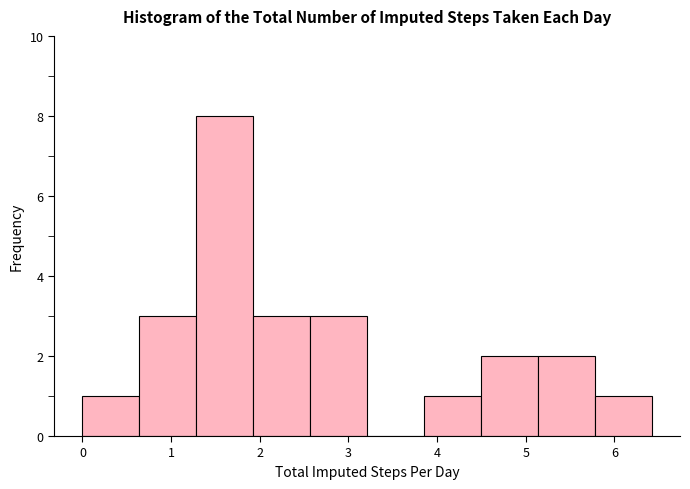

Over which range of the x-axis is the bar tallest?

1.3 to 1.9